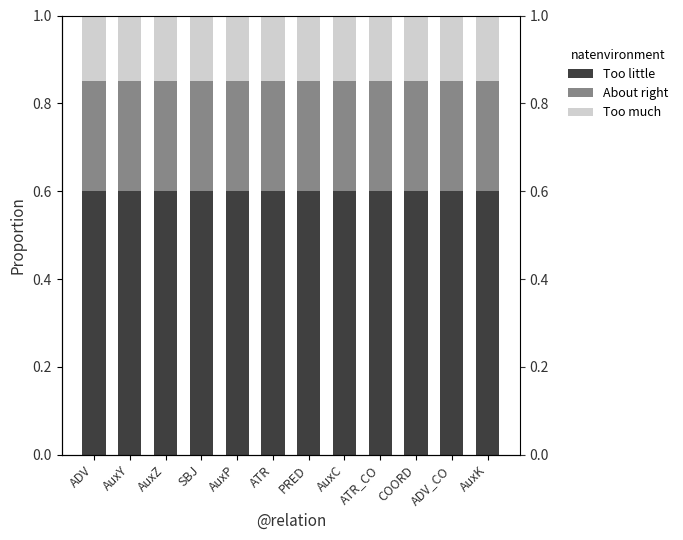

Which category has the highest value in the About right series?

ADV